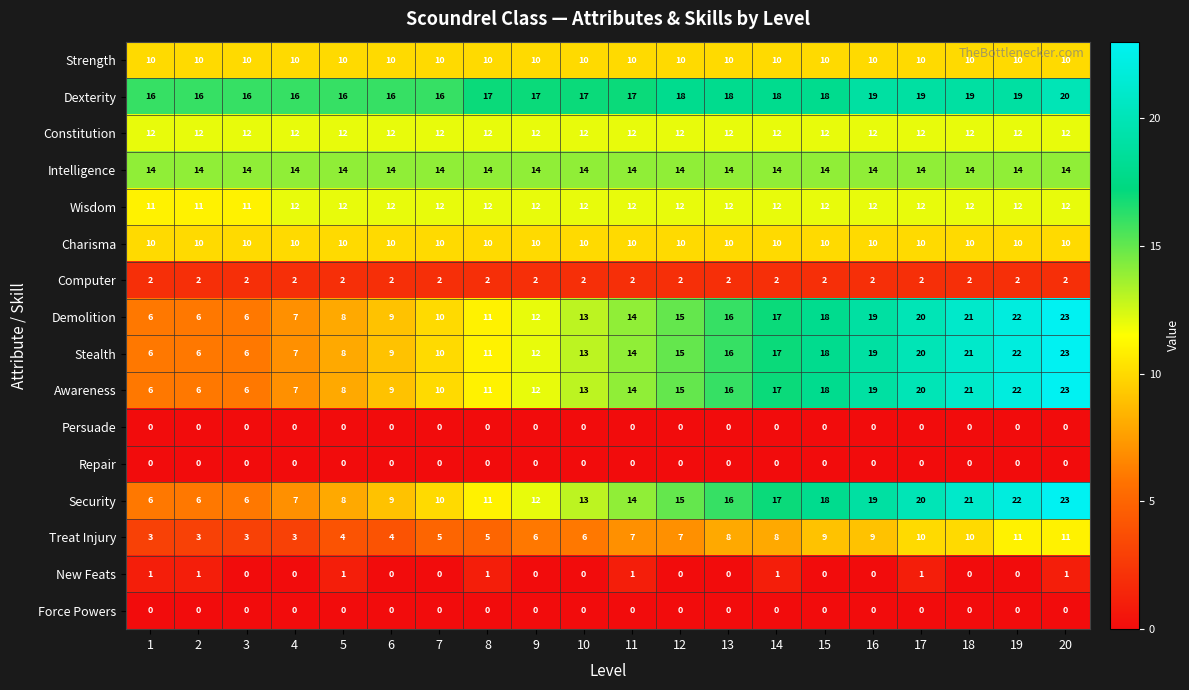

True or false: Computer has a value of 1 at 4.

False